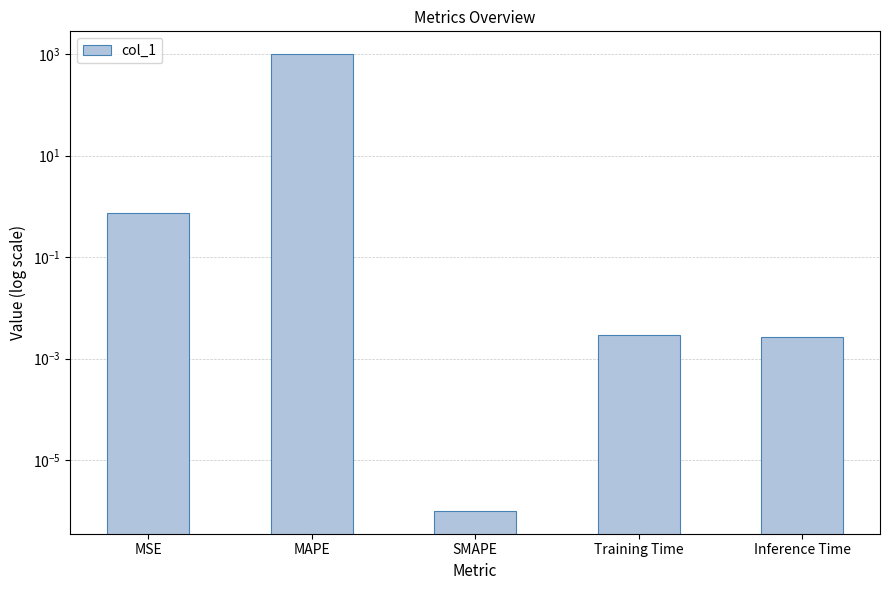

Between MSE and SMAPE, which is larger?

MSE